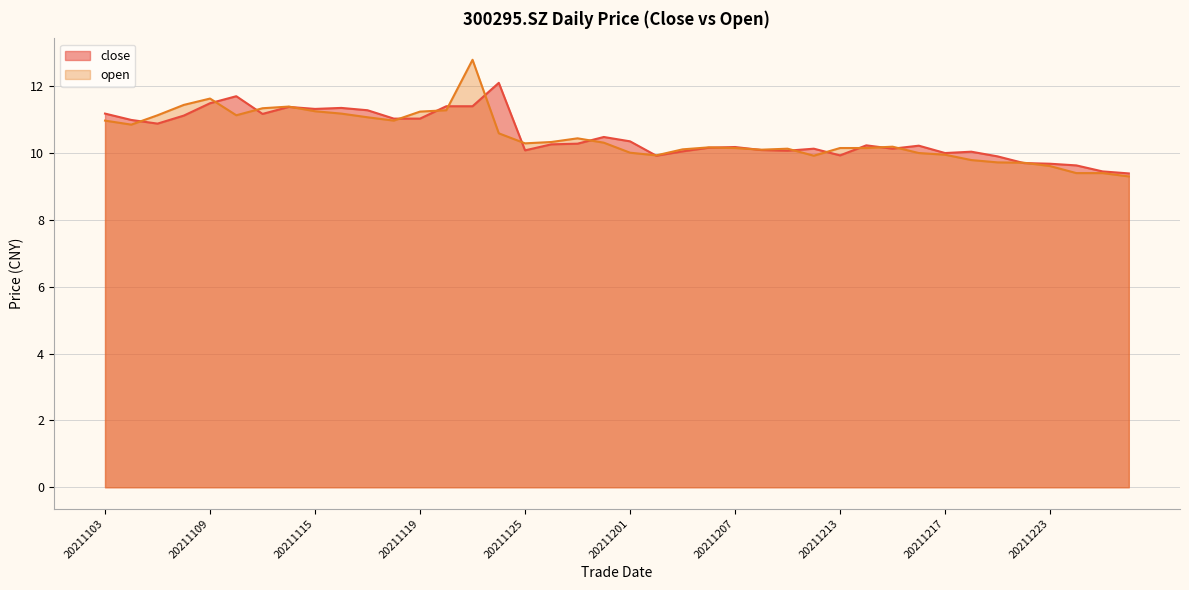

What is the value of the close point at the 5th from the left?

11.5